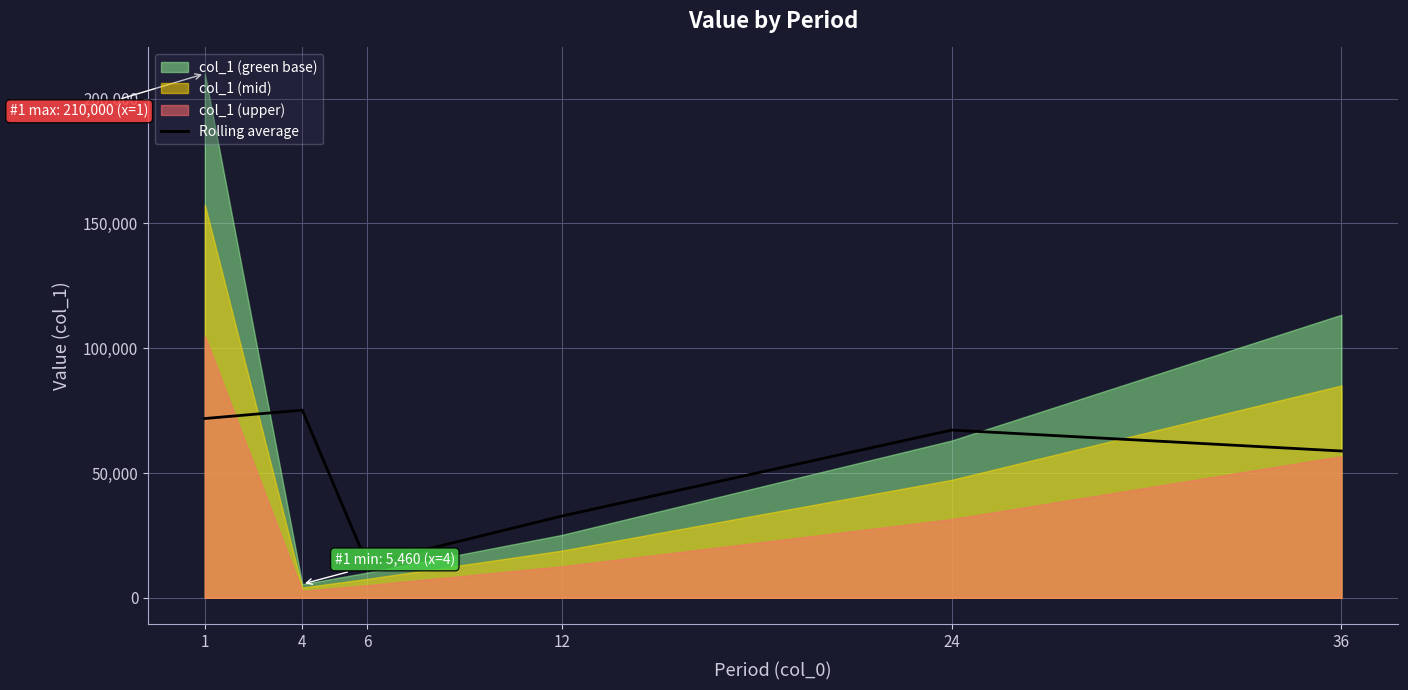

The value at 4 is 107014. True or false?

False